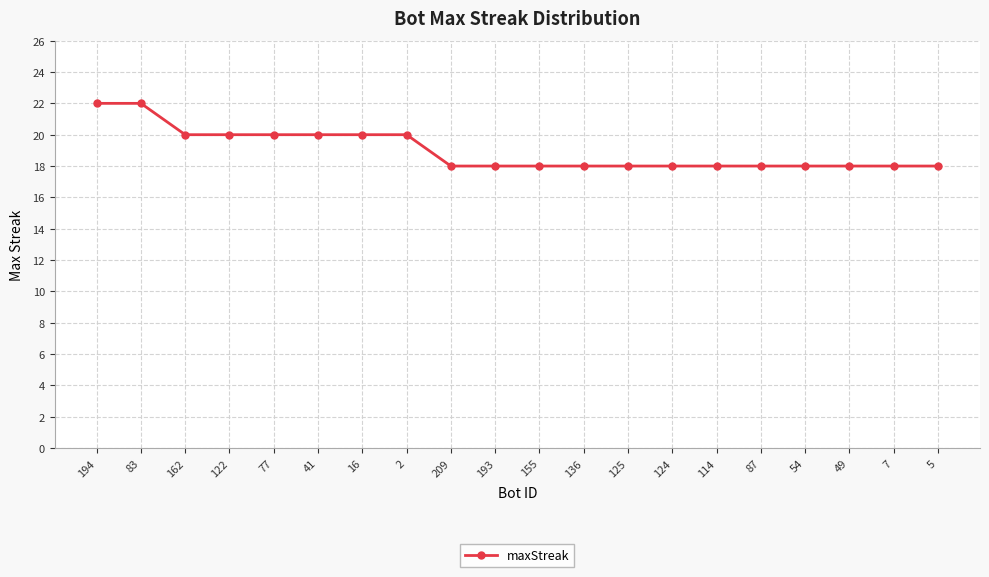

What is the ratio of the value at 209 to the value at 194?

0.8